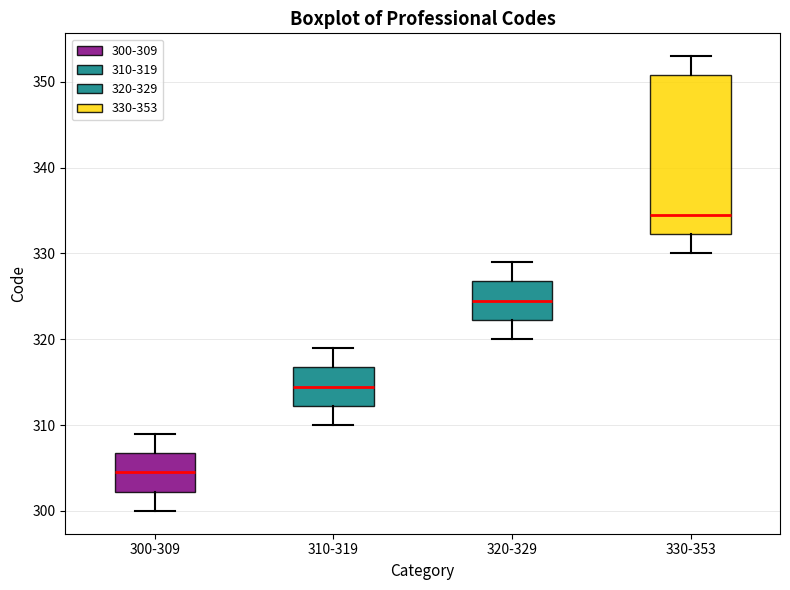

Reading left to right, transcribe this box plot: for each box, give where its median line is, the range the box spans, and where its two whiskers end, as read against the y-axis. The values are not printed on the chart, so give them approximately, as read against the axis.

300-309: median 305, box 302 to 307, whiskers 300 to 309
310-319: median 315, box 312 to 317, whiskers 310 to 319
320-329: median 325, box 322 to 327, whiskers 320 to 329
330-353: median 335, box 332 to 351, whiskers 330 to 353